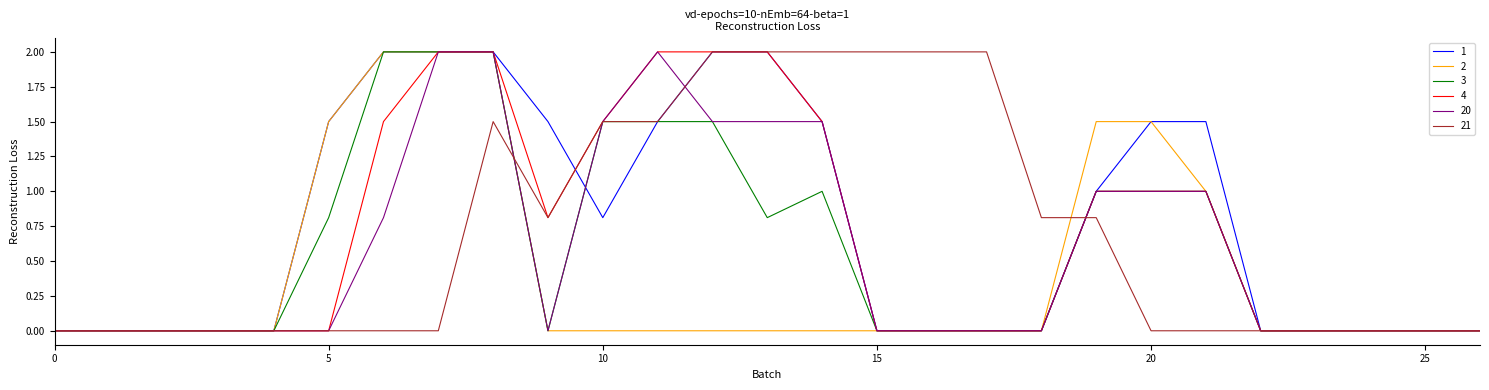

What is the greatest value displayed?

2.0